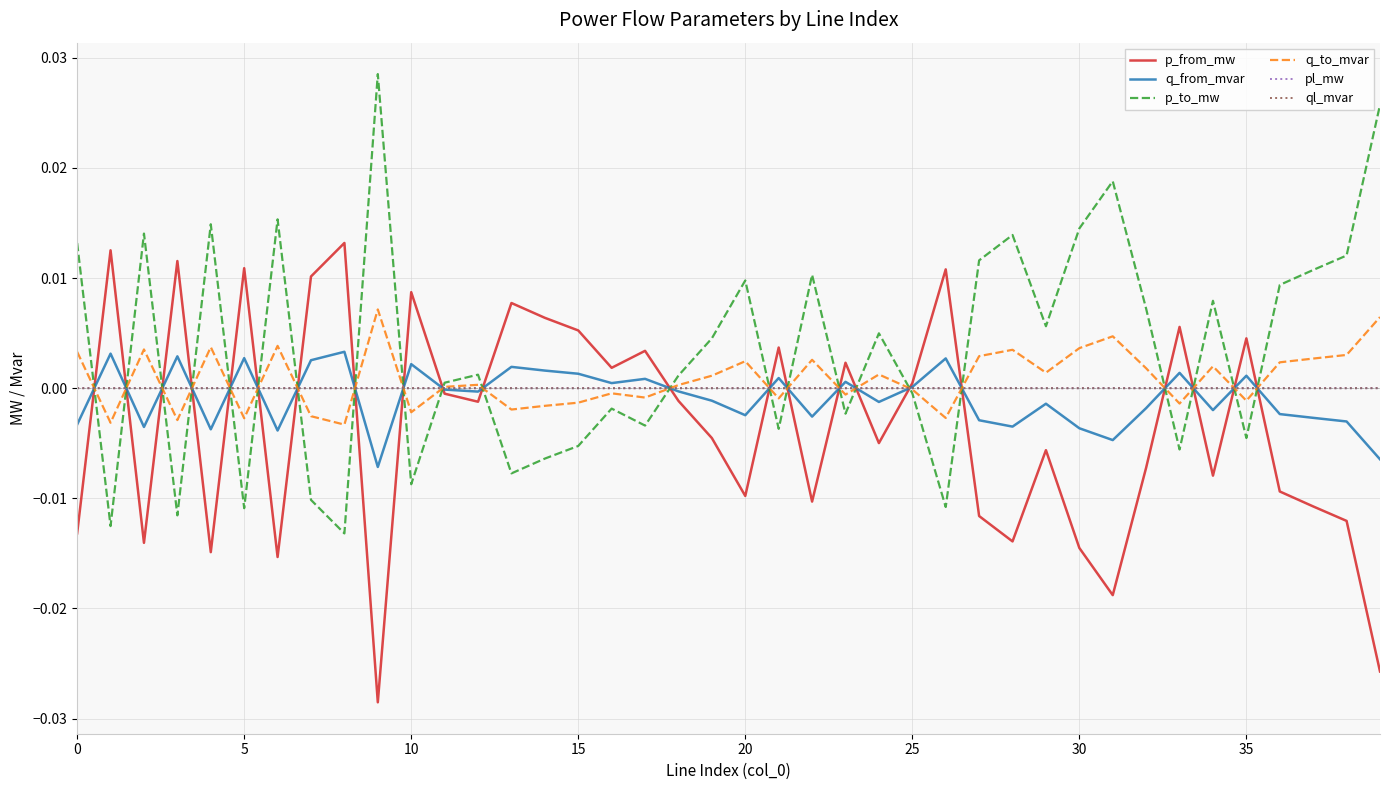

Which series has the largest total across all categories?

p_to_mw